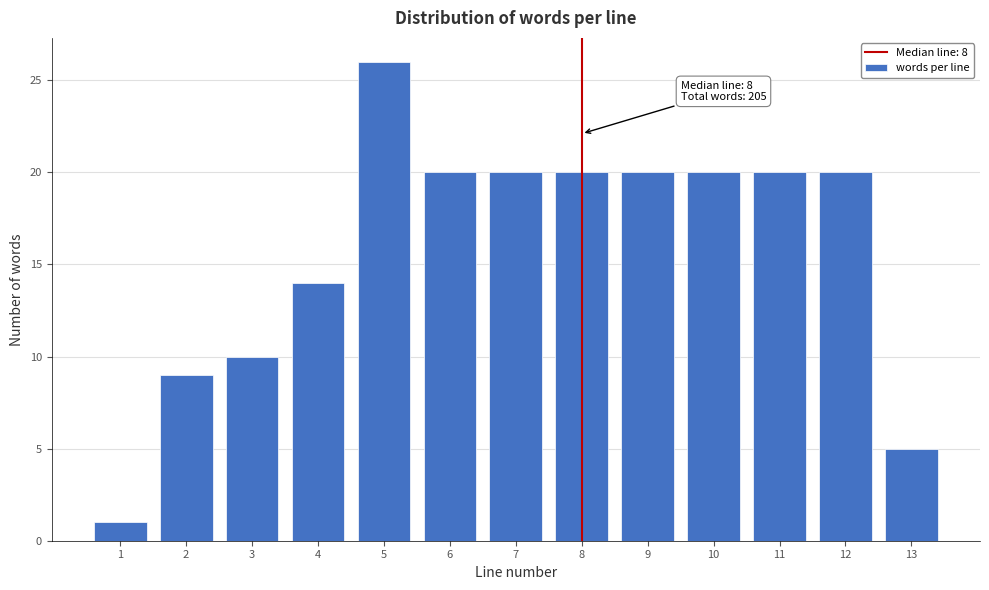

Reading right to left, extract all data points from this chart.

5	20	20	20	20	20	20	20	26	14	10	9	1